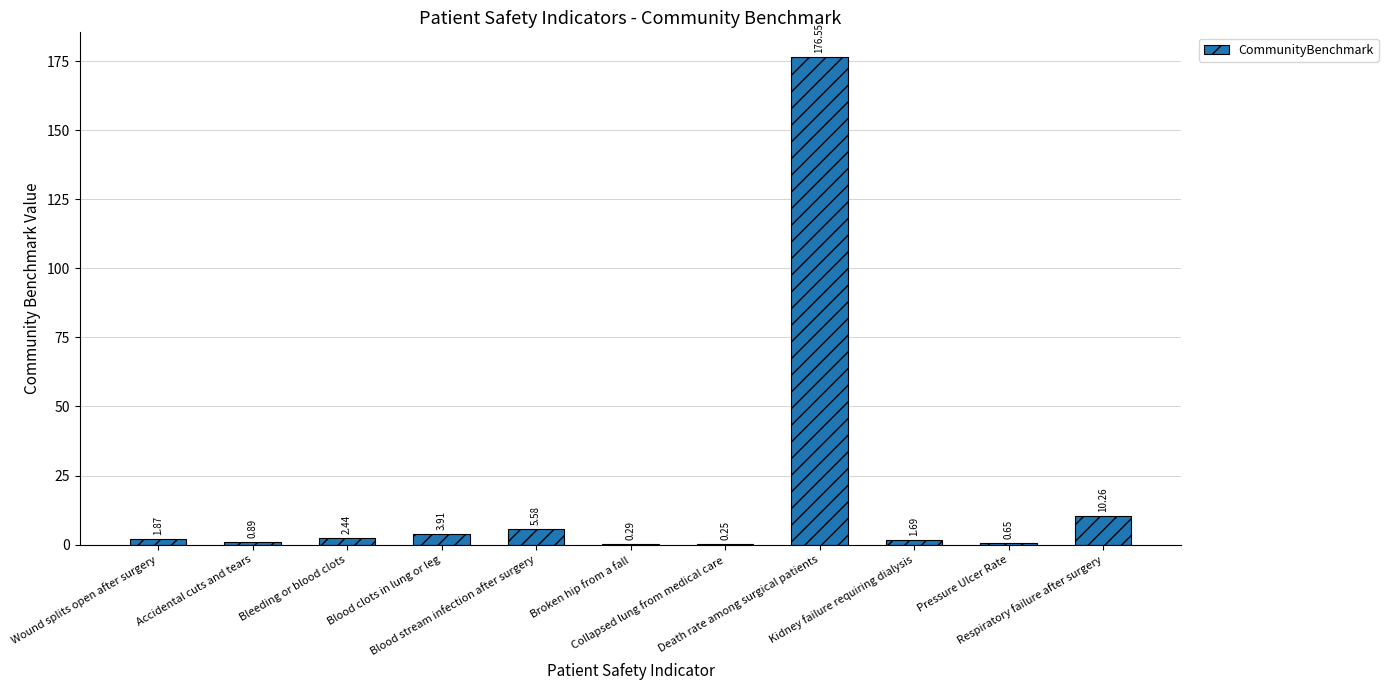

Which has a higher value, Bleeding or blood clots or Blood clots in lung or leg?

Blood clots in lung or leg